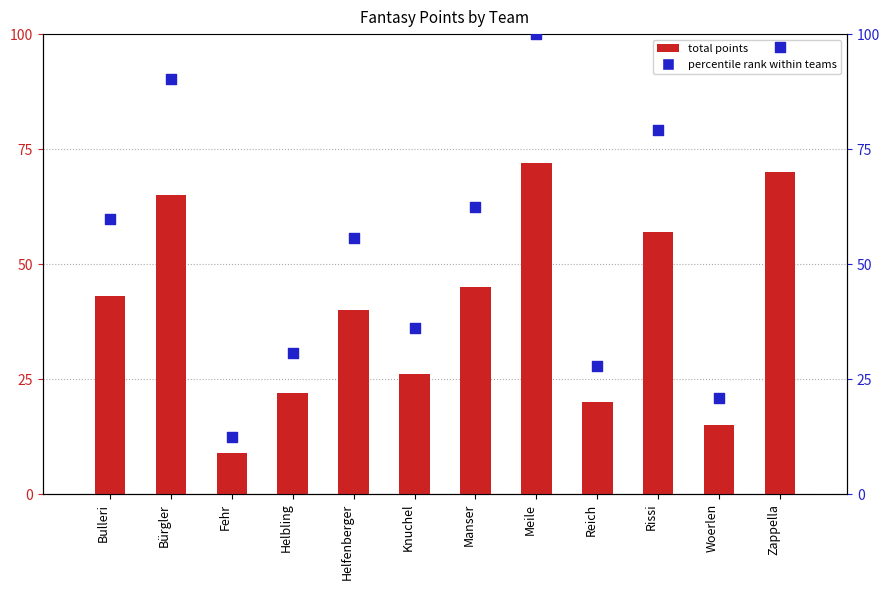

Which series contains the lowest Y value?

total points